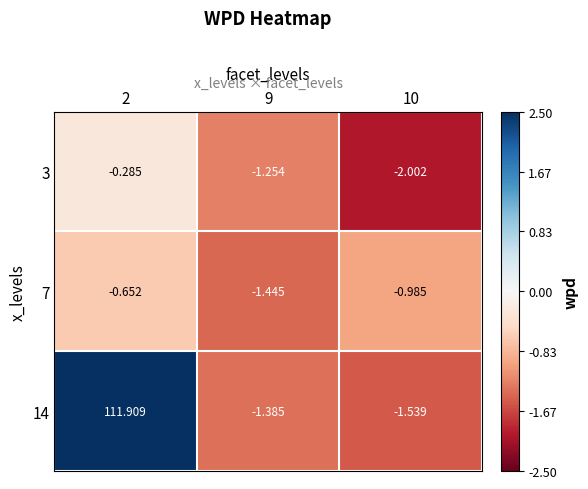

Is the value of 14 at 10 greater than the value of 7 at 9?

No